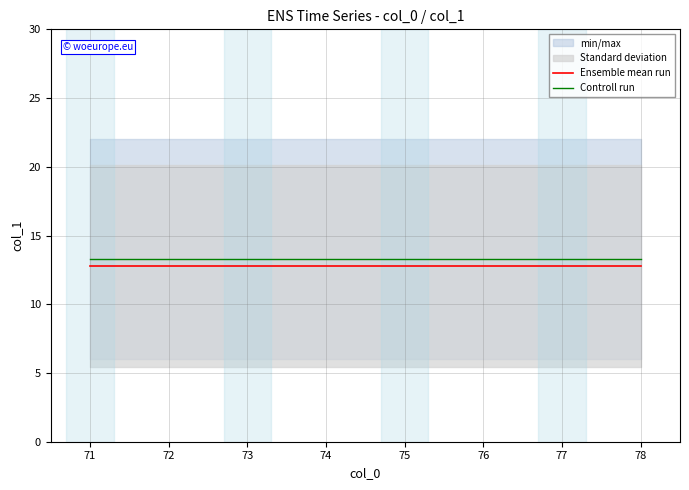

What is the value of the Controll run point at the 6th from the left?

13.3